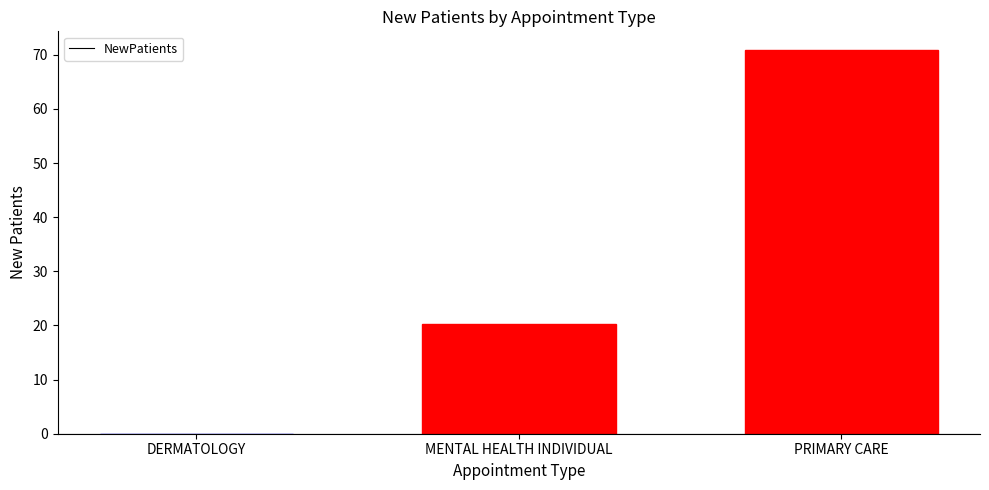

How many series are shown in this chart?

1